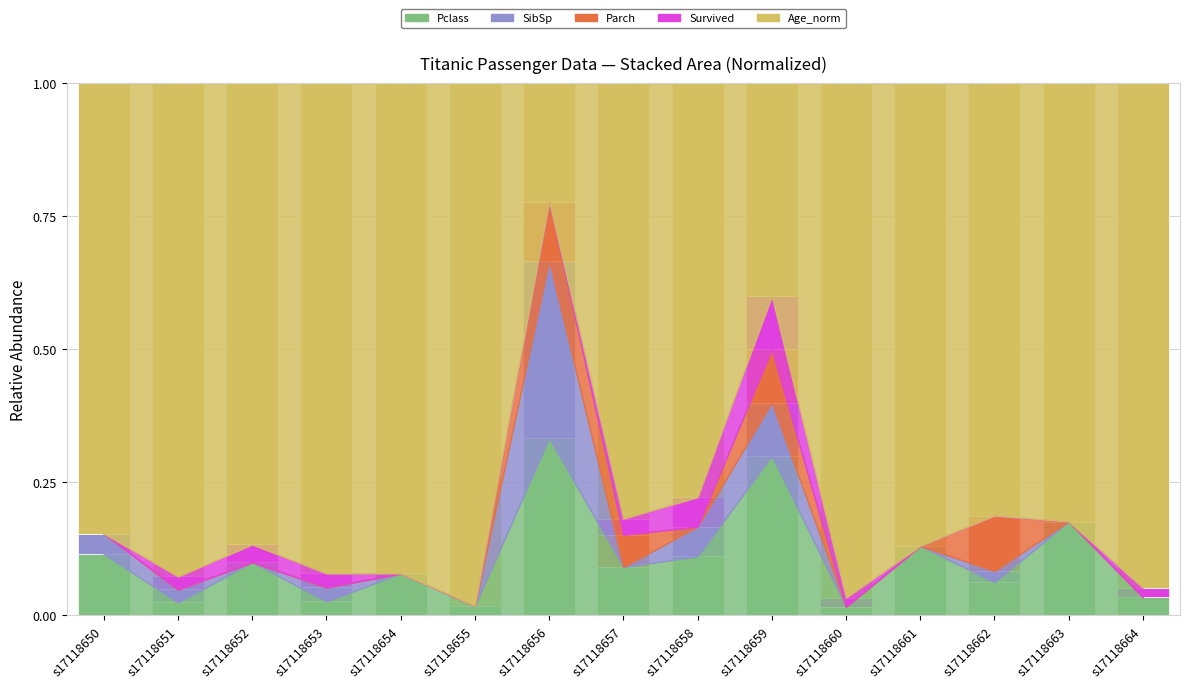

Which category has the highest value in the Pclass series?

s17118656